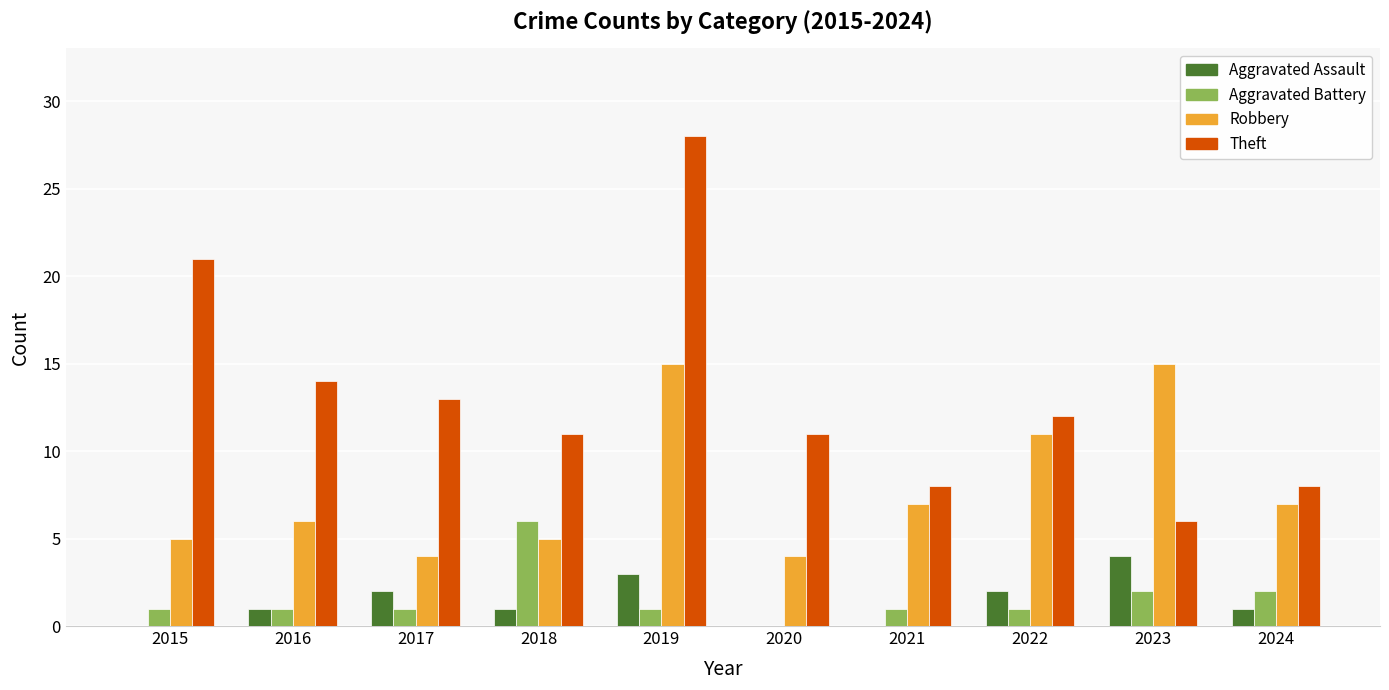

Between 2016 and 2020, which series saw the biggest shift?

Theft